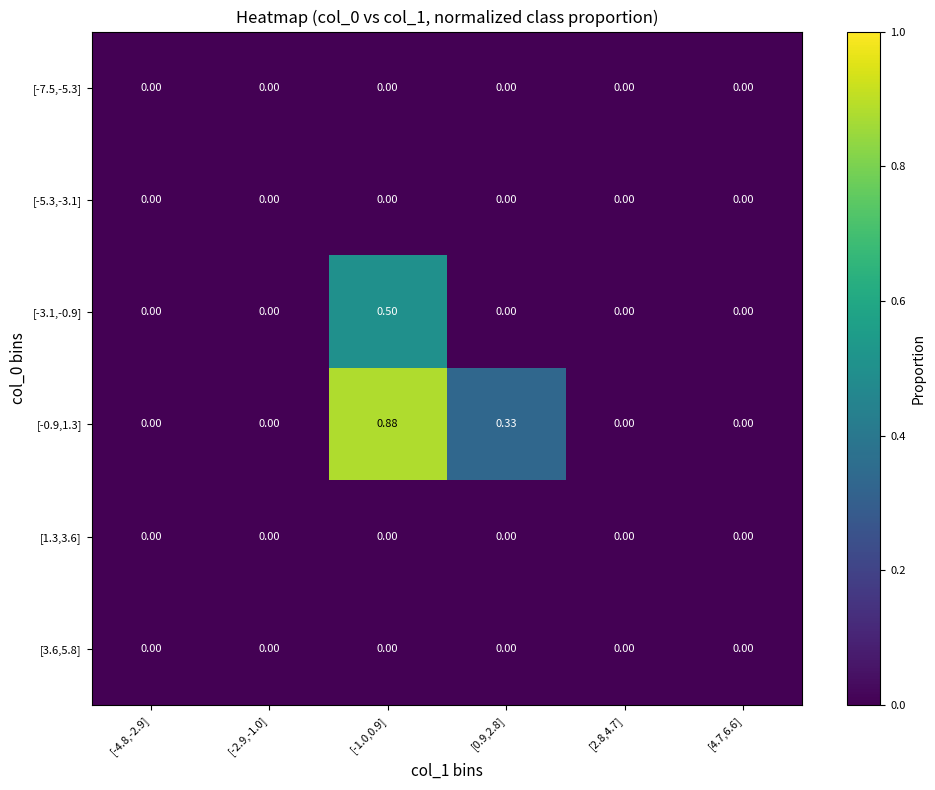

At how many categories does at least one series exceed 0?

2